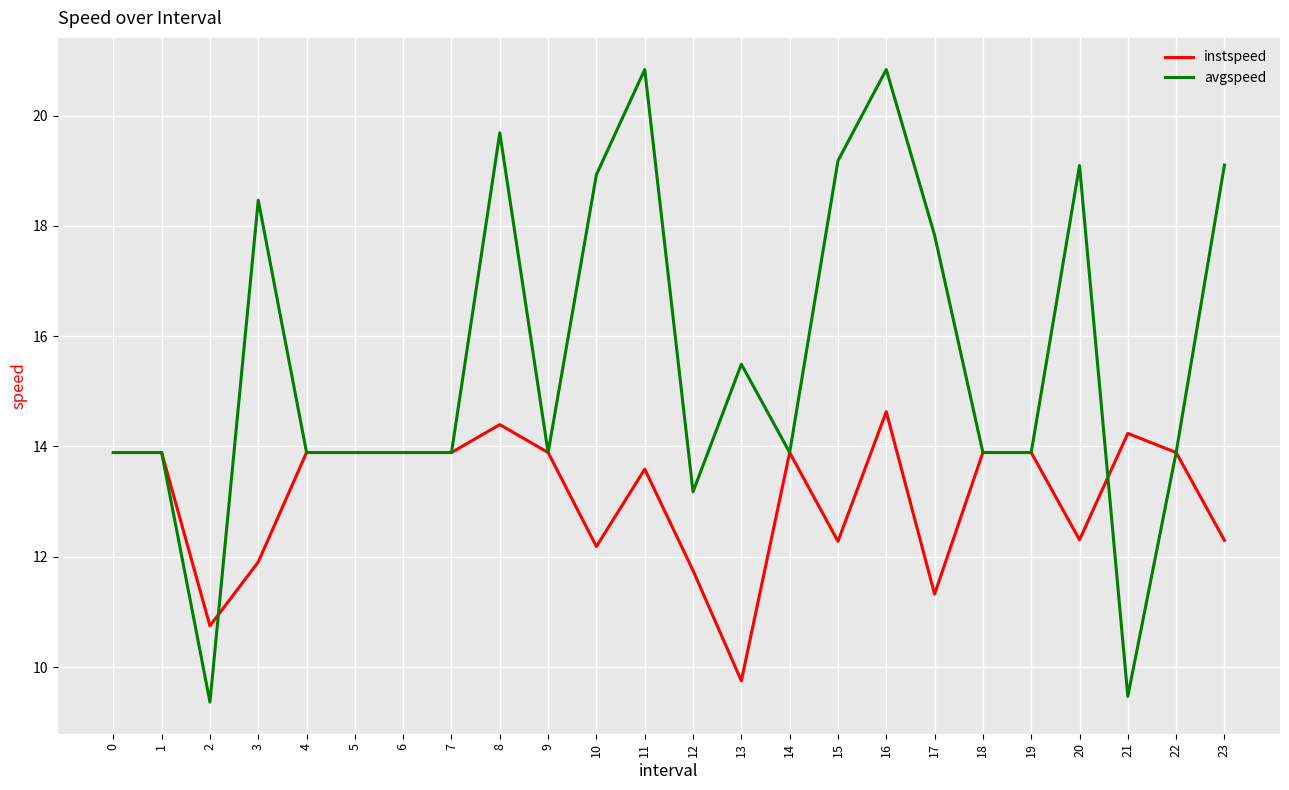

Between 16 and 18, which series saw the biggest shift?

avgspeed